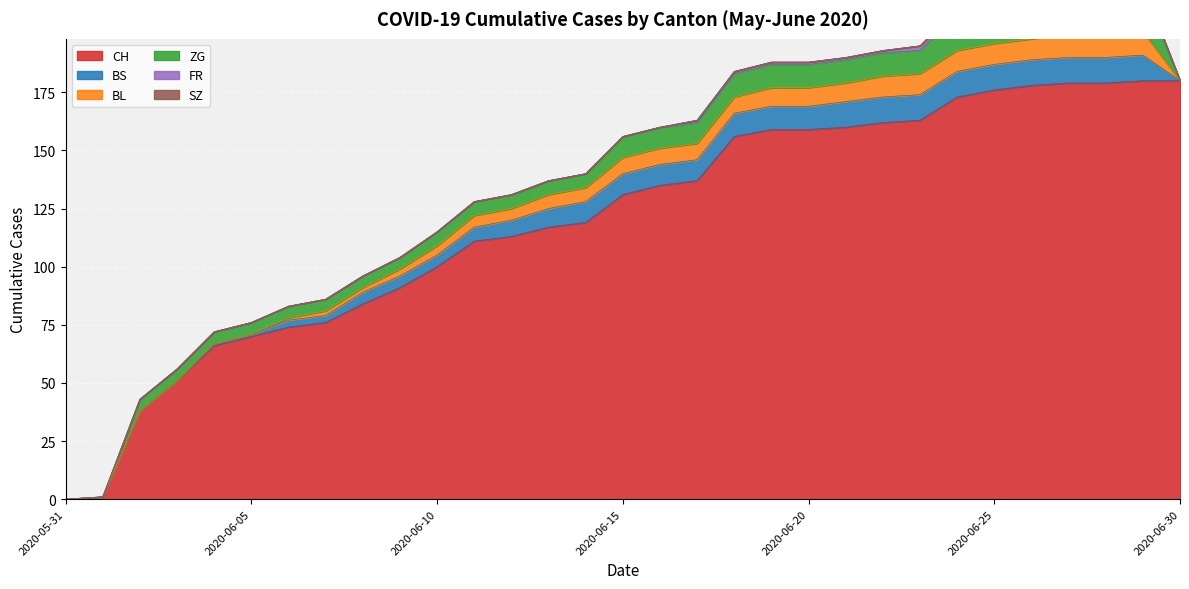

What is the value of the BS point at the 5th from the left?

1